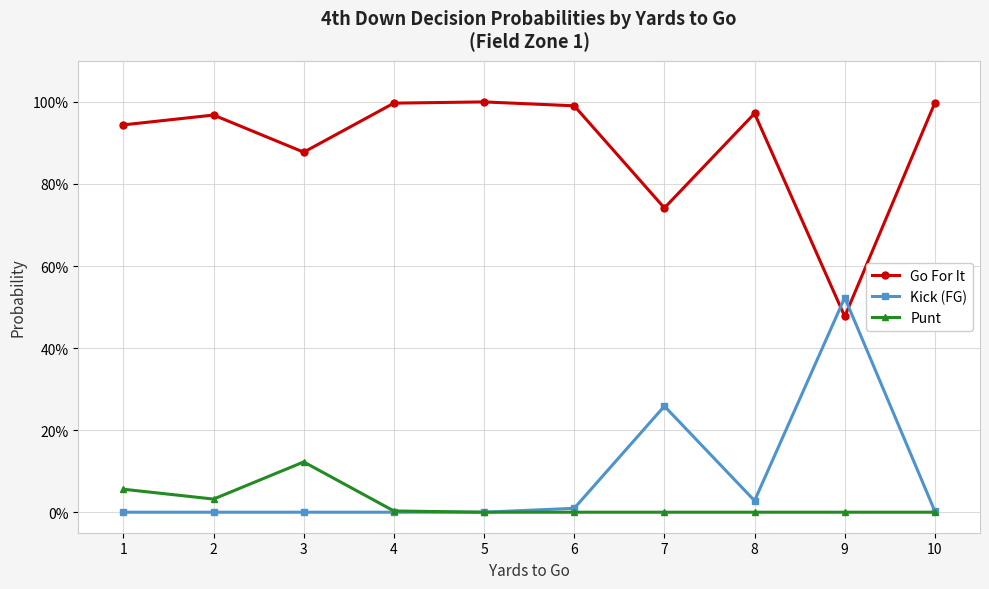

Does the chart display data point markers on the line(s)?

Yes